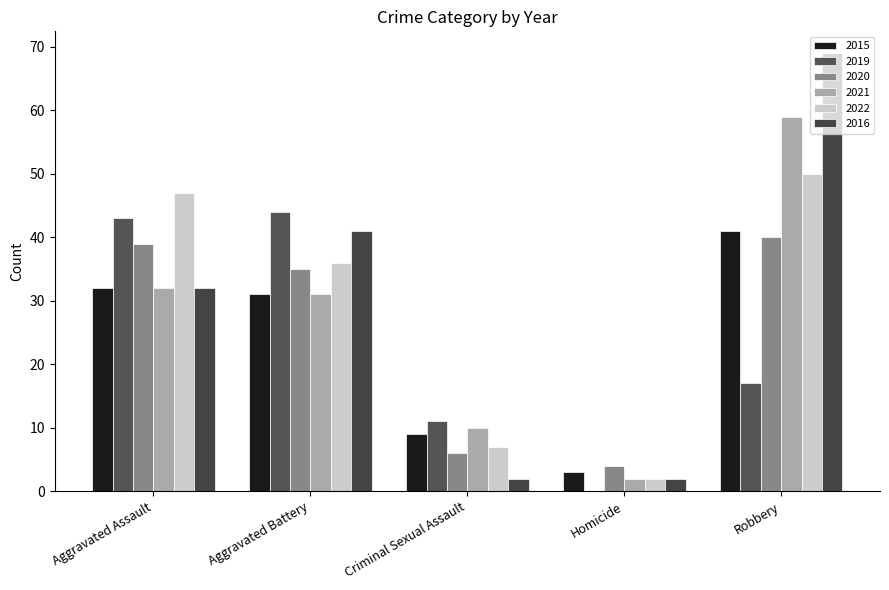

What is the value of the 2019 bar at the 3rd from the left?

11